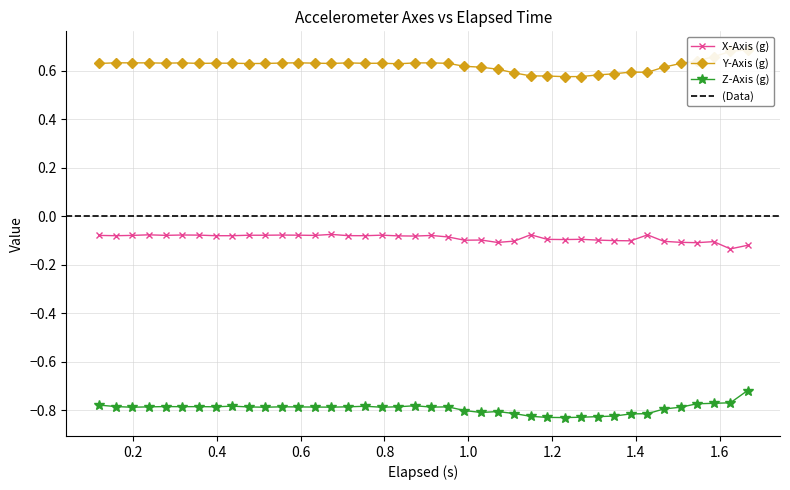

True or false: Z-Axis (g) and X-Axis (g) intersect in this chart.

False